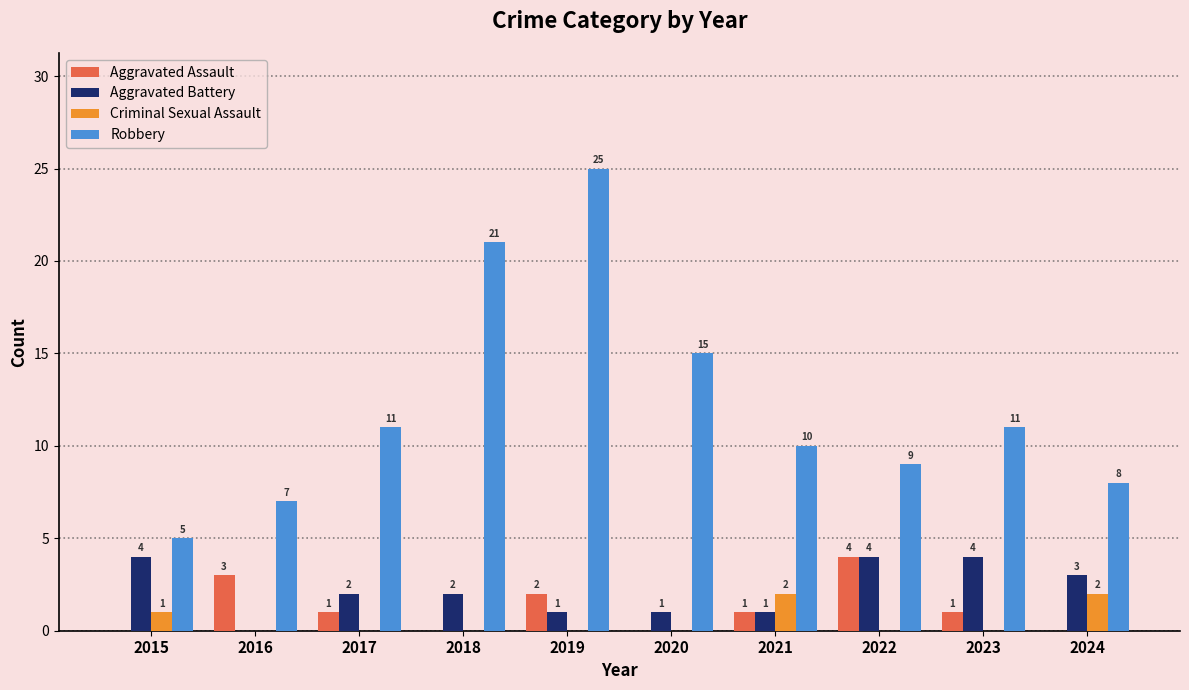

The Aggravated Battery series shows 3 at 2018. True or false?

False